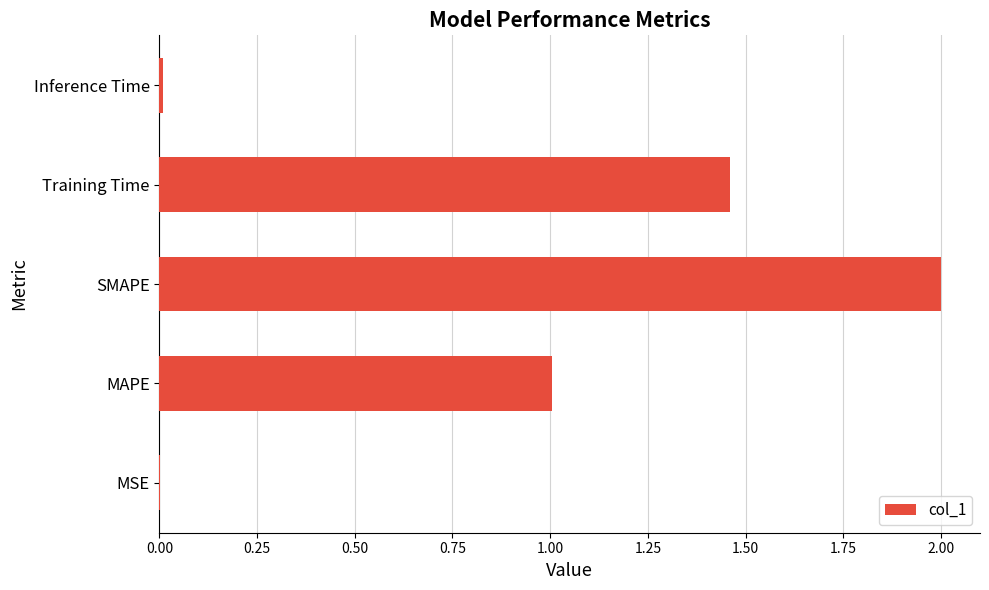

Read the value at SMAPE.

2.0